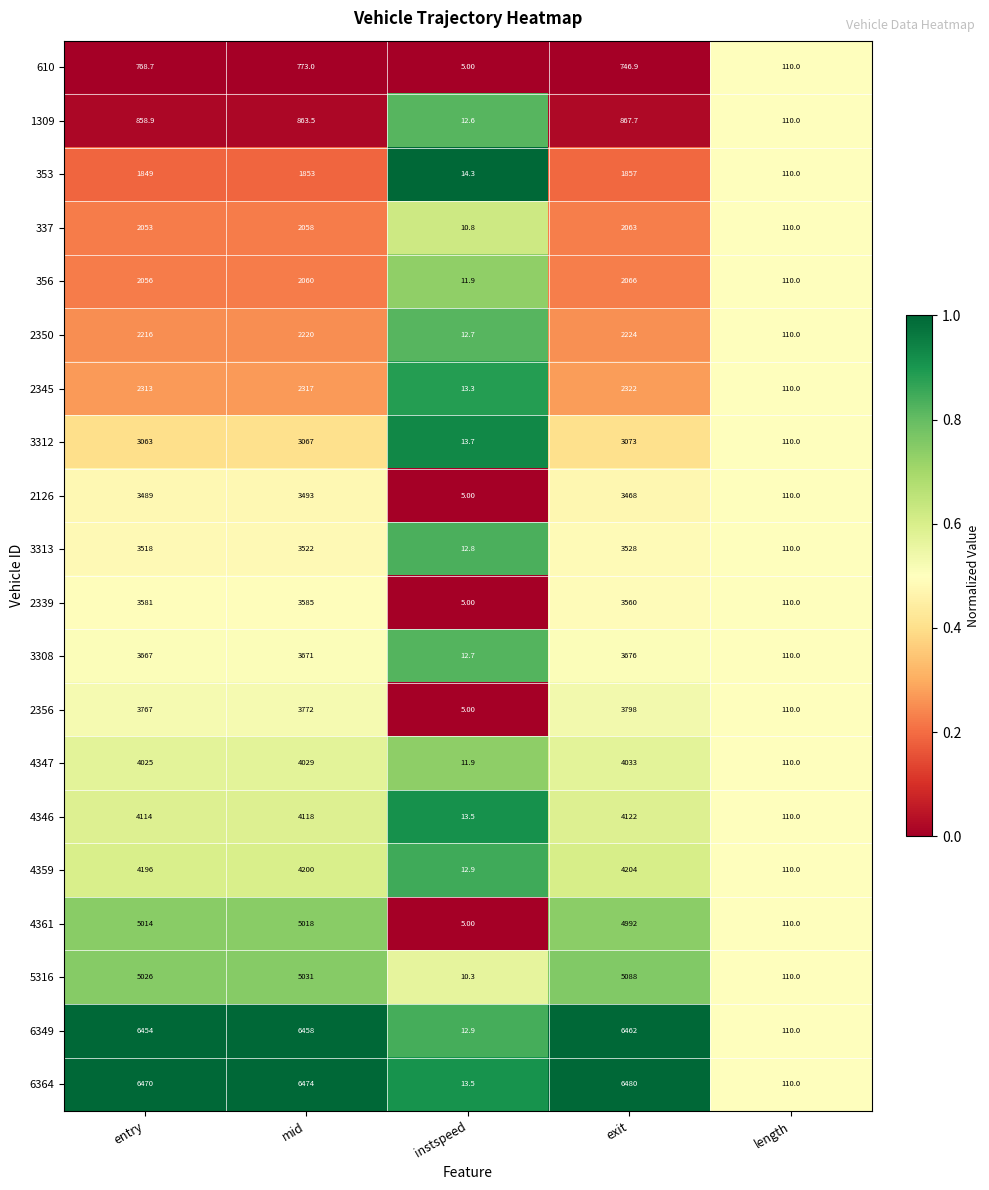

What is the difference between the second highest and second lowest values in the 2345 series?

2207.0